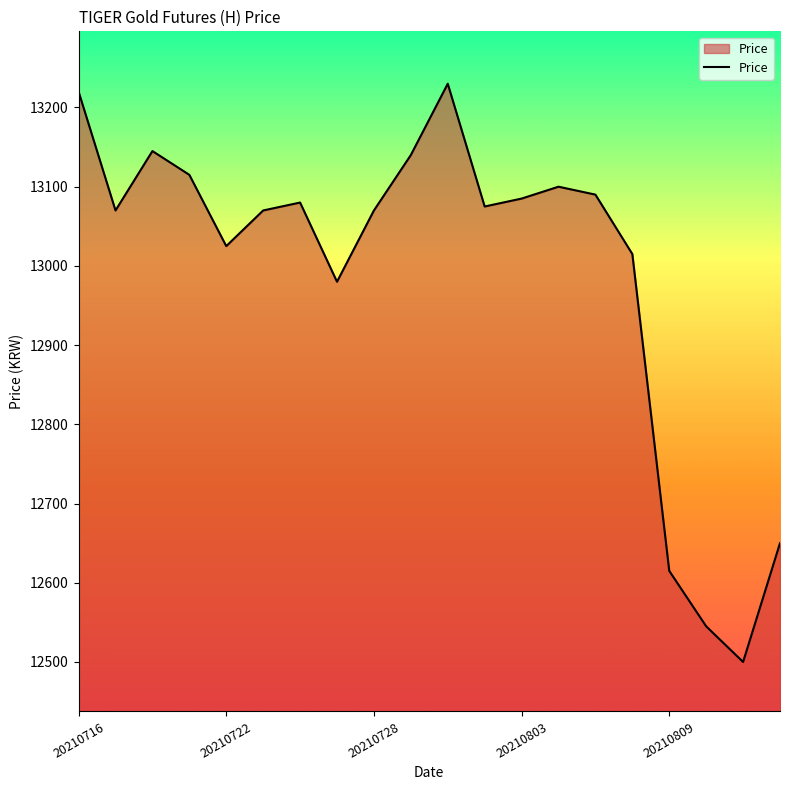

What is the maximum value shown in the chart?

13230